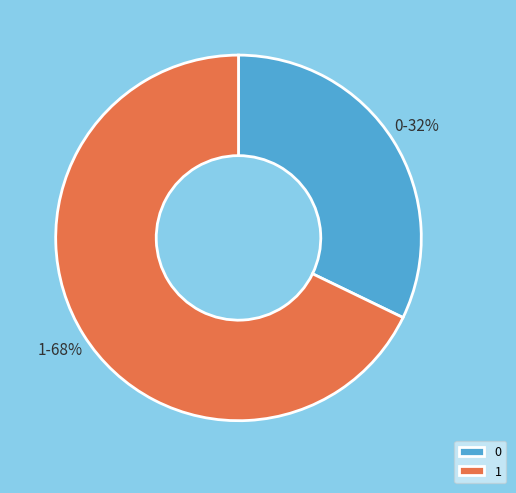

To the nearest percent, what portion does 0 represent?

32%